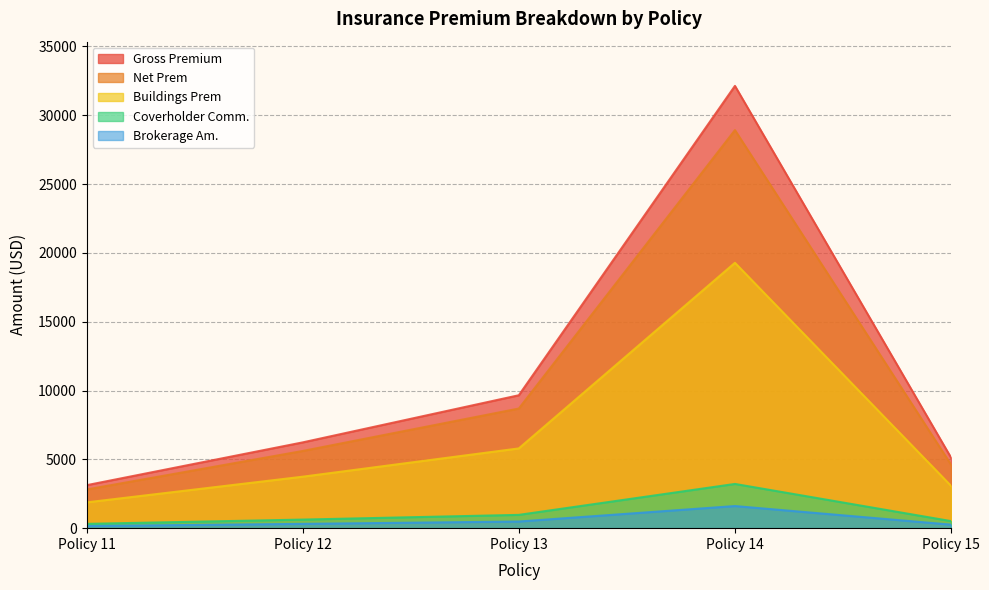

Which has a higher value, Policy 12 or Policy 15?

Policy 12